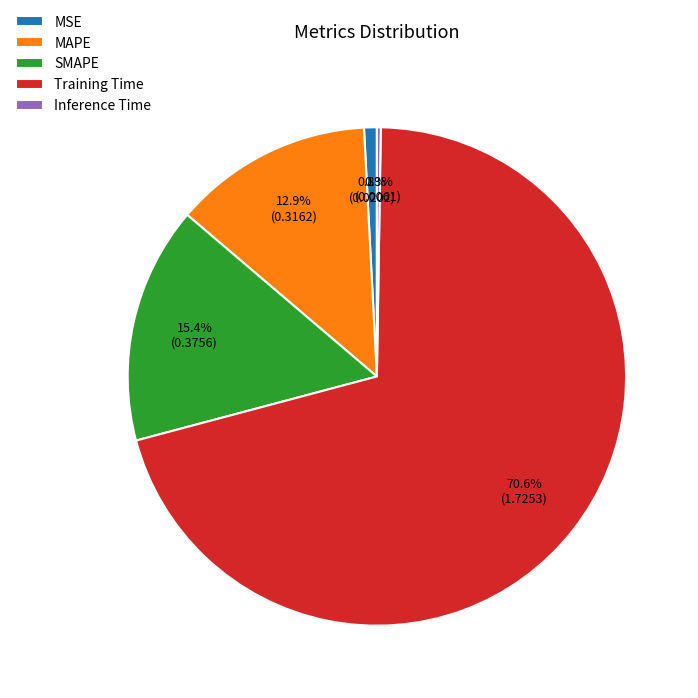

Between MSE and SMAPE, which is larger?

SMAPE